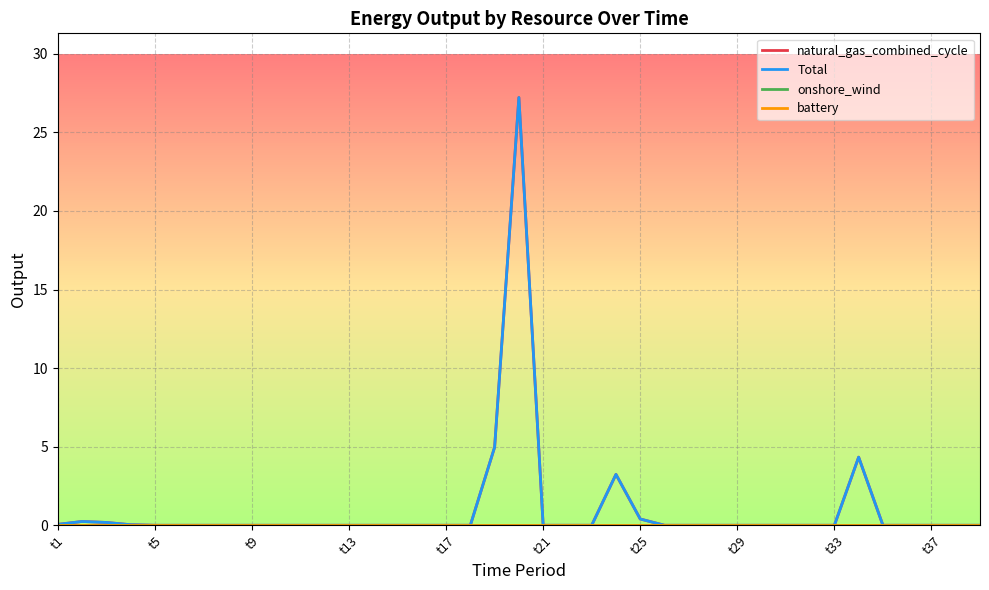

Reading left to right, what are all the values shown in this chart?

natural_gas_combined_cycle: 0.1	0.2	0.2	0.0	0.0	0.0	0.0	0.0	0.0	0.0	0.0	0.0	0.0	0.0	0.0	0.0	0.0	0.0	5.0	27.2	0.0	0.0	0.0	3.2	0.4	0.0	0.0	0.0	0.0	0.0	0.0	0.0	0.0	4.3	0.0	0.0	0.0	0.0	0.0
Total: 0.1	0.2	0.2	0.0	0.0	0.0	0.0	0.0	0.0	0.0	0.0	0.0	0.0	0.0	0.0	0.0	0.0	0.0	5.0	27.2	0.0	0.0	0.0	3.2	0.4	0.0	0.0	0.0	0.0	0.0	0.0	0.0	0.0	4.3	0.0	0.0	0.0	0.0	0.0
onshore_wind: 0.0	0.0	0.0	0.0	0.0	0.0	0.0	0.0	0.0	0.0	0.0	0.0	0.0	0.0	0.0	0.0	0.0	0.0	0.0	0.0	0.0	0.0	0.0	0.0	0.0	0.0	0.0	0.0	0.0	0.0	0.0	0.0	0.0	0.0	0.0	0.0	0.0	0.0	0.0
battery: 0.0	0.0	0.0	0.0	0.0	0.0	0.0	0.0	0.0	0.0	0.0	0.0	0.0	0.0	0.0	0.0	0.0	0.0	0.0	0.0	0.0	0.0	0.0	0.0	0.0	0.0	0.0	0.0	0.0	0.0	0.0	0.0	0.0	0.0	0.0	0.0	0.0	0.0	0.0